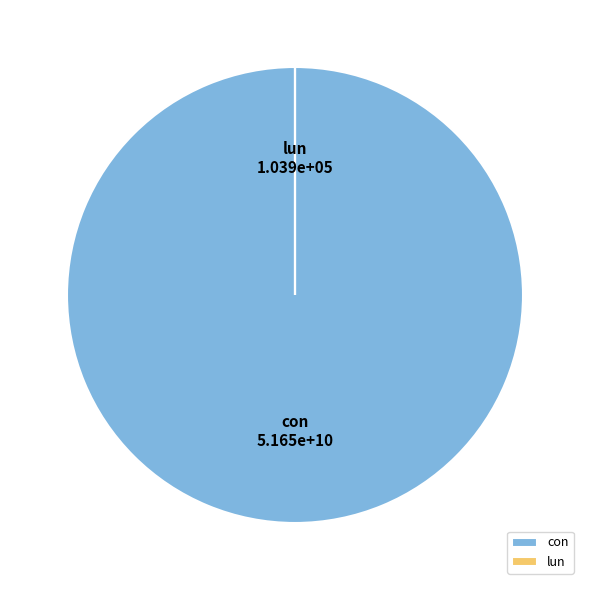

Which category has the biggest portion of the pie?

con